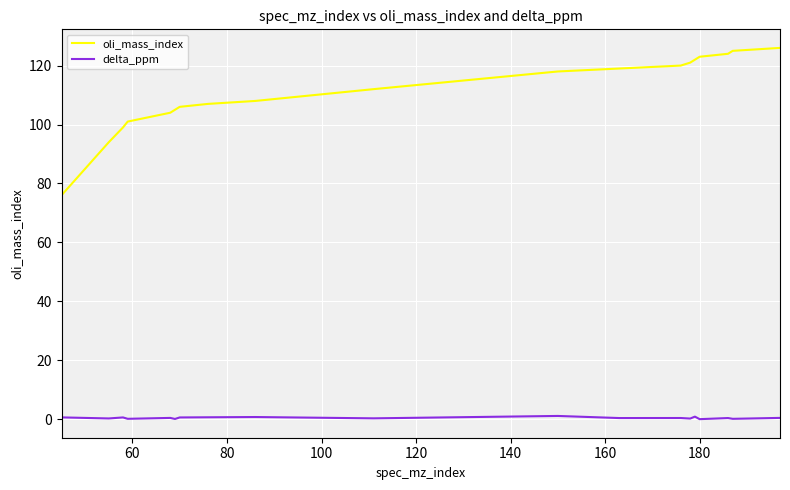

Which series has the widest spread of values?

oli_mass_index